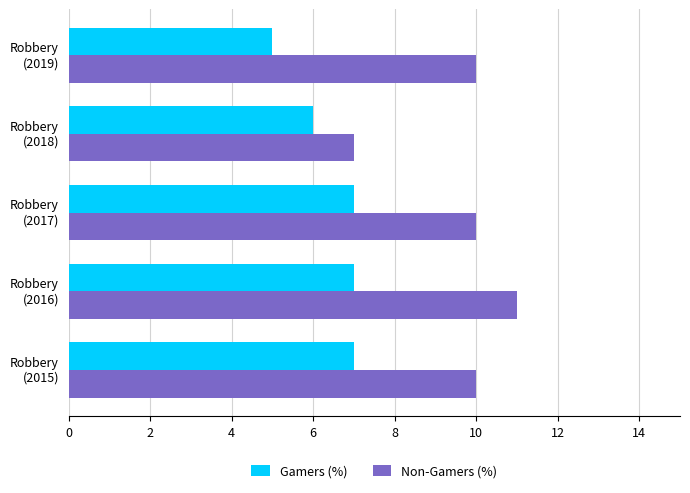

At which label does Non-Gamers (%) reach its minimum?

Robbery
(2018)